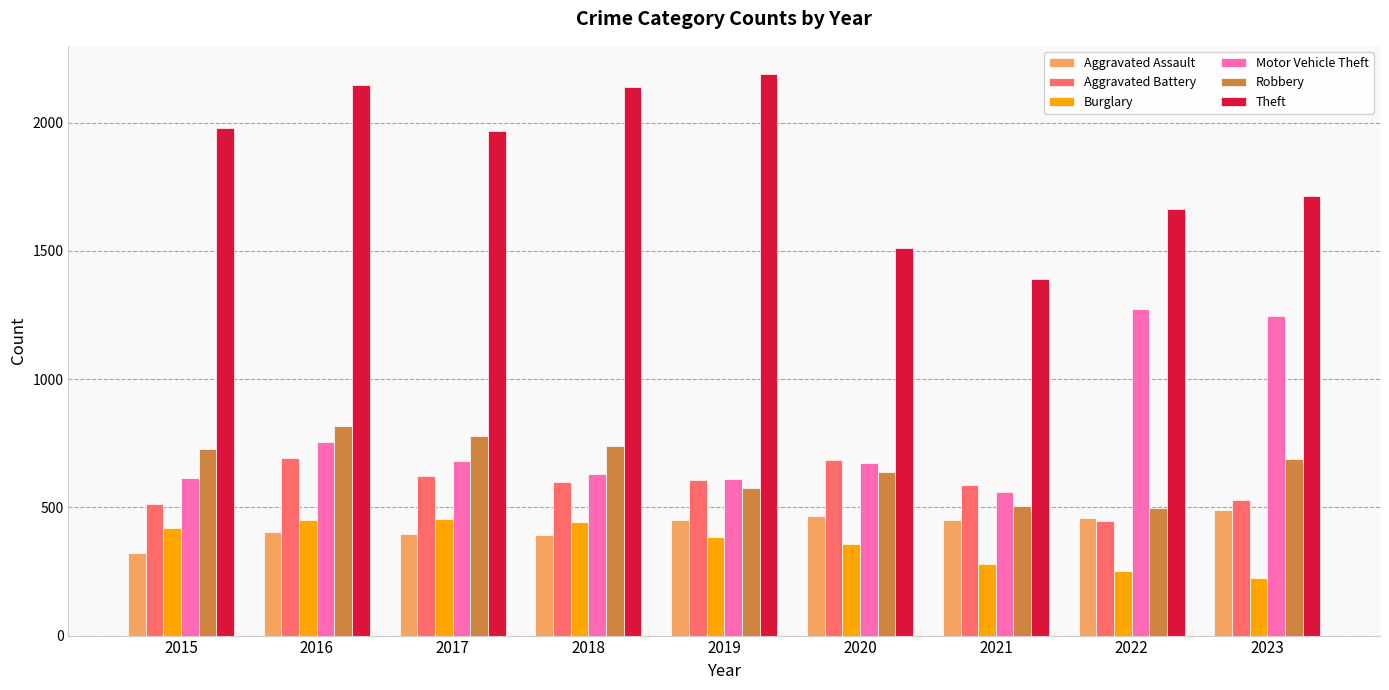

True or false: Robbery has a value of 780 at 2017.

True